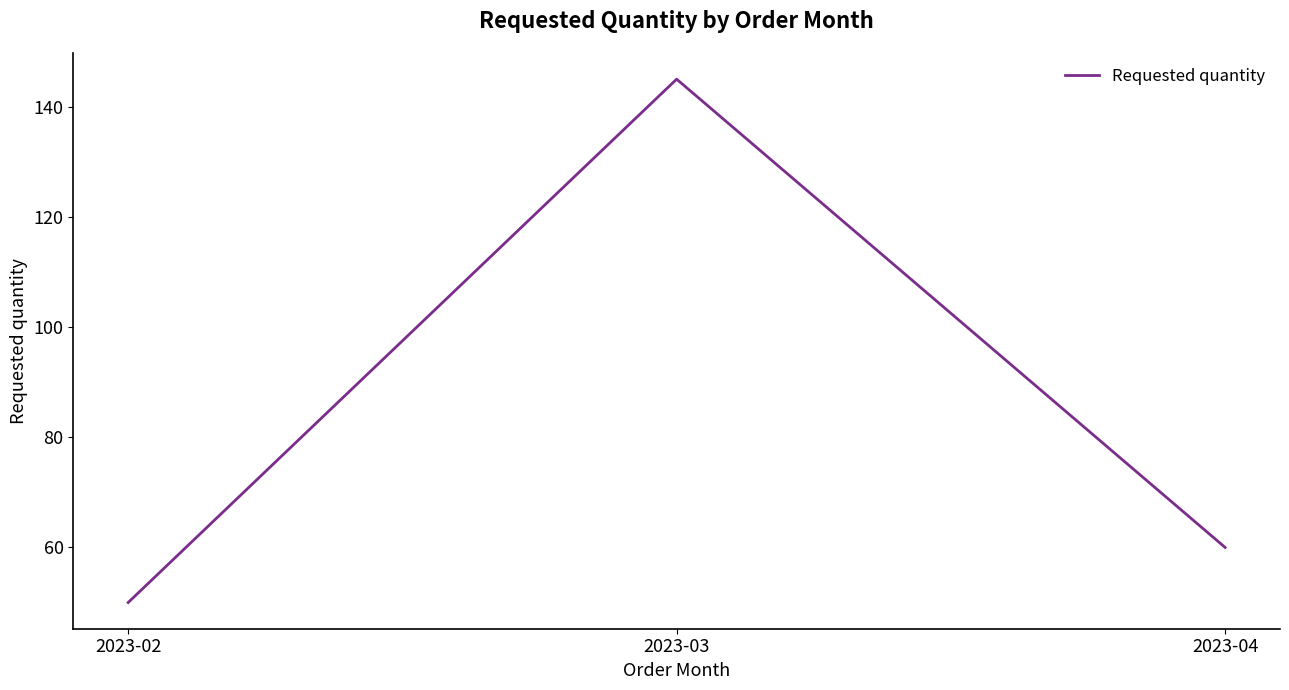

The chart shows a value of 80 at 2023-02. True or false?

False